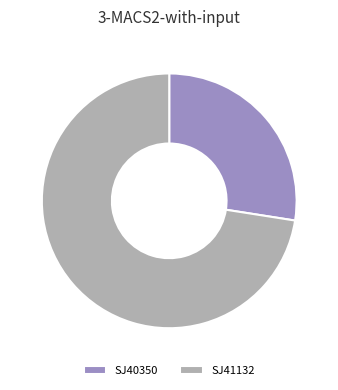

Combined, do SJ40350 and SJ41132 account for over 50%?

Yes